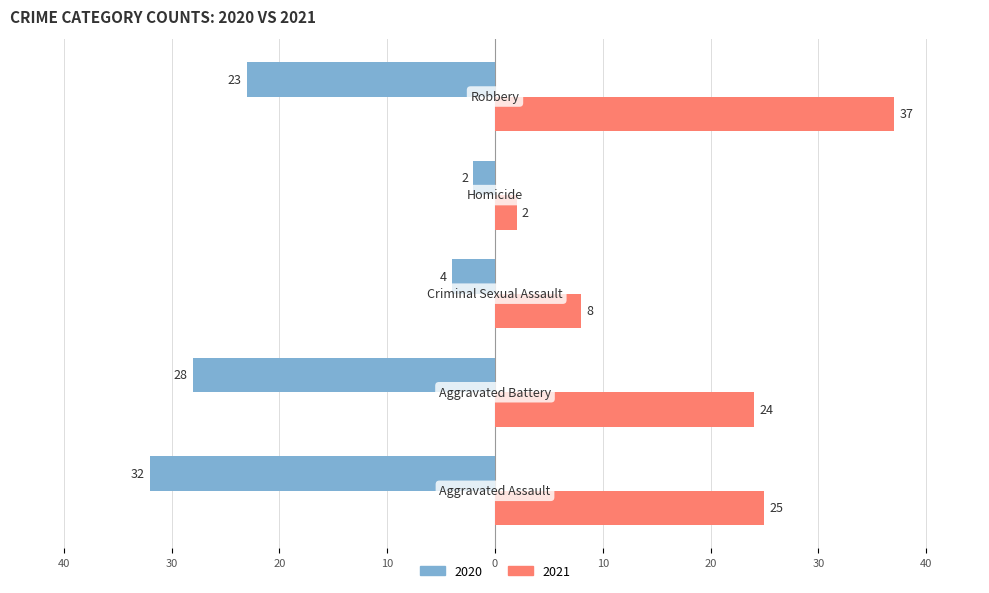

What are all the series names shown in the legend?

2020, 2021